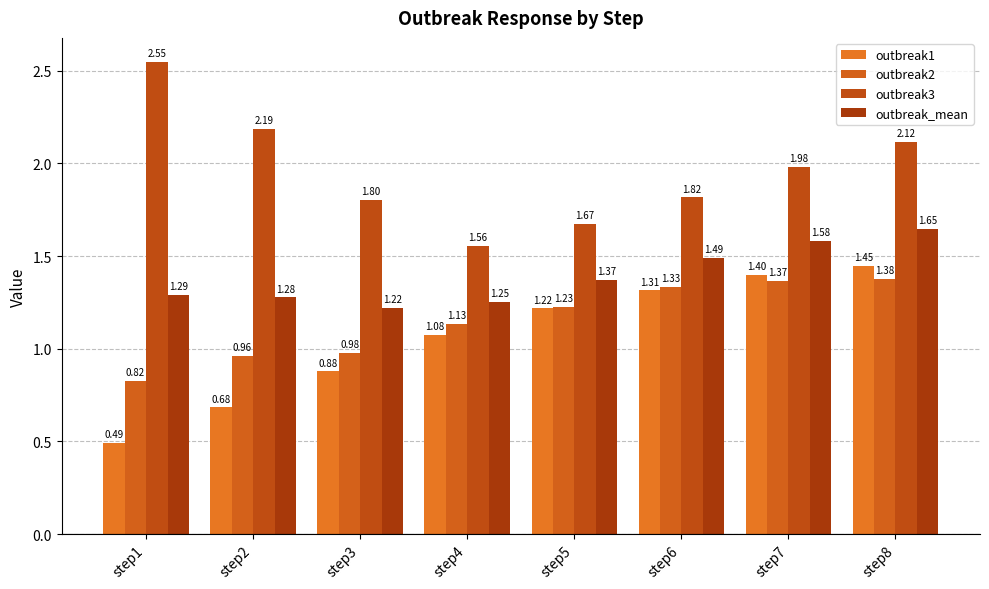

What is the sum of all outbreak2 values?

9.2